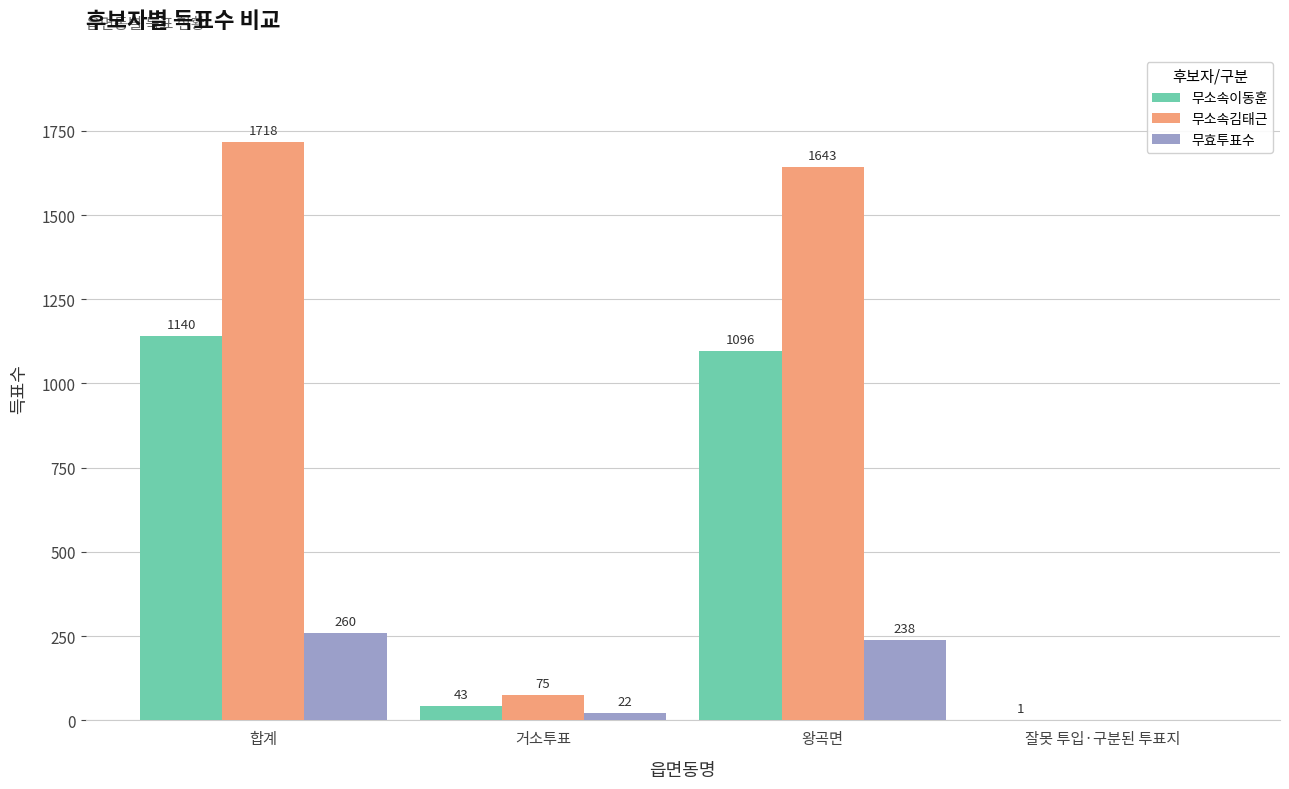

True or false: 무효투표수 has a value of 344 at 합계.

False